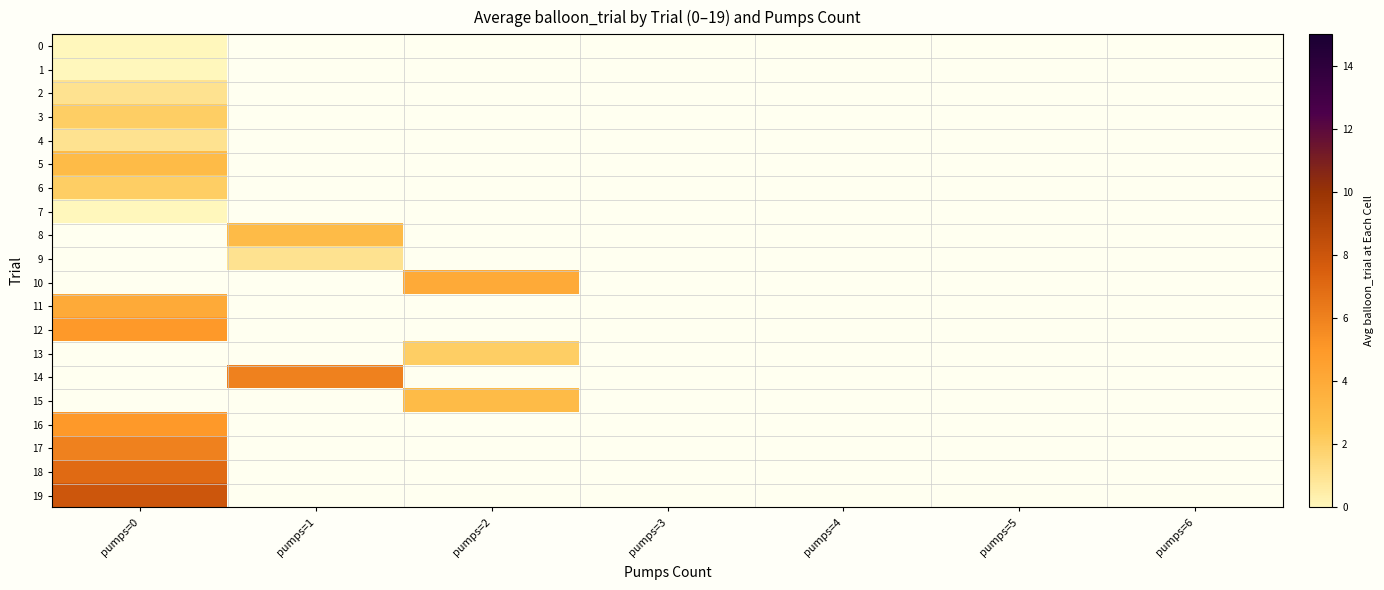

How many positive values does the 5 series have?

1